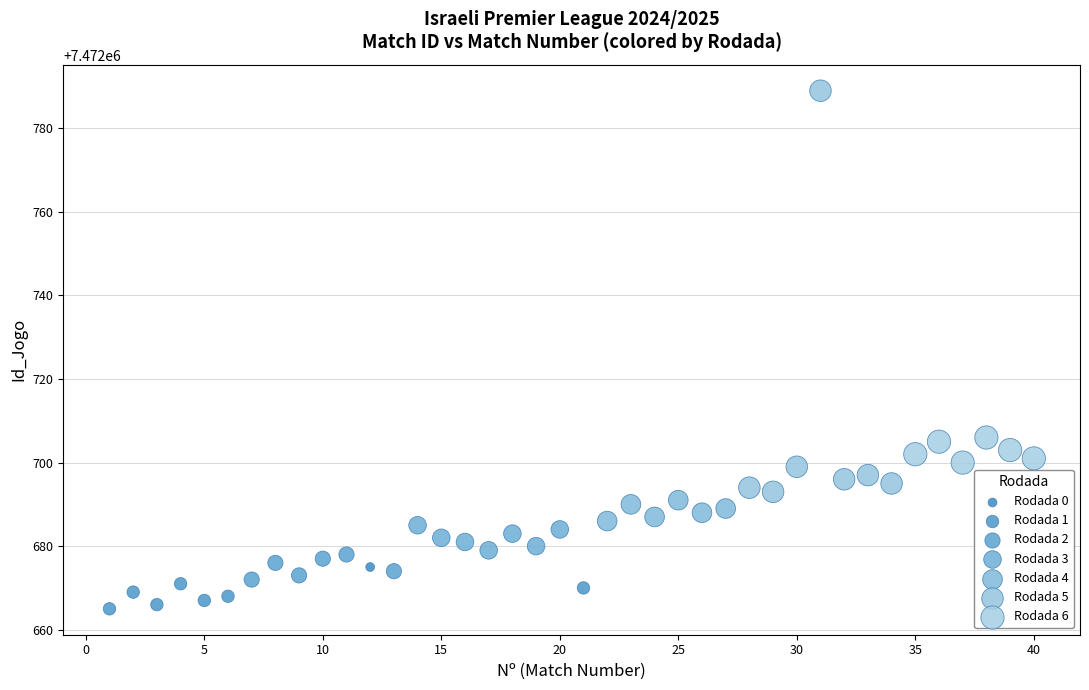

What is the range of X values (max minus min)?

39